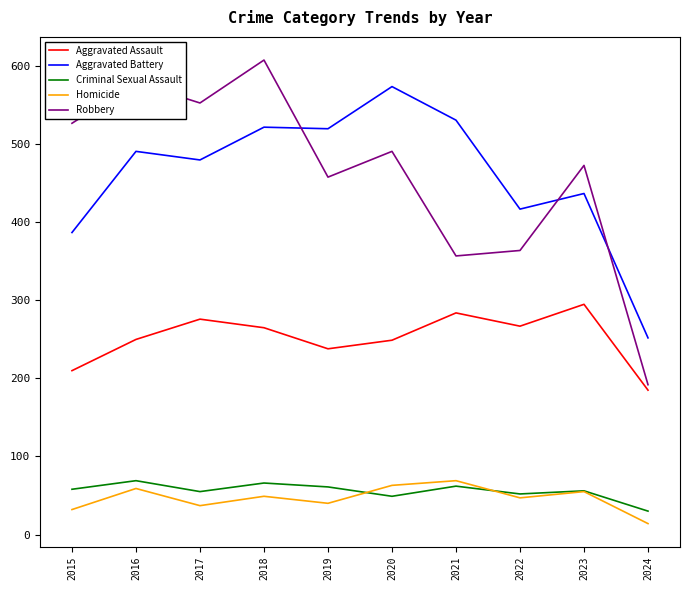

Does the chart have visible grid lines?

No